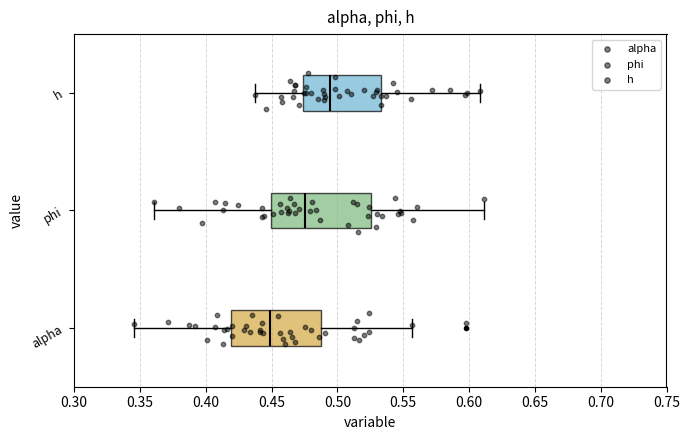

Which box's median line is the furthest to the left?

alpha